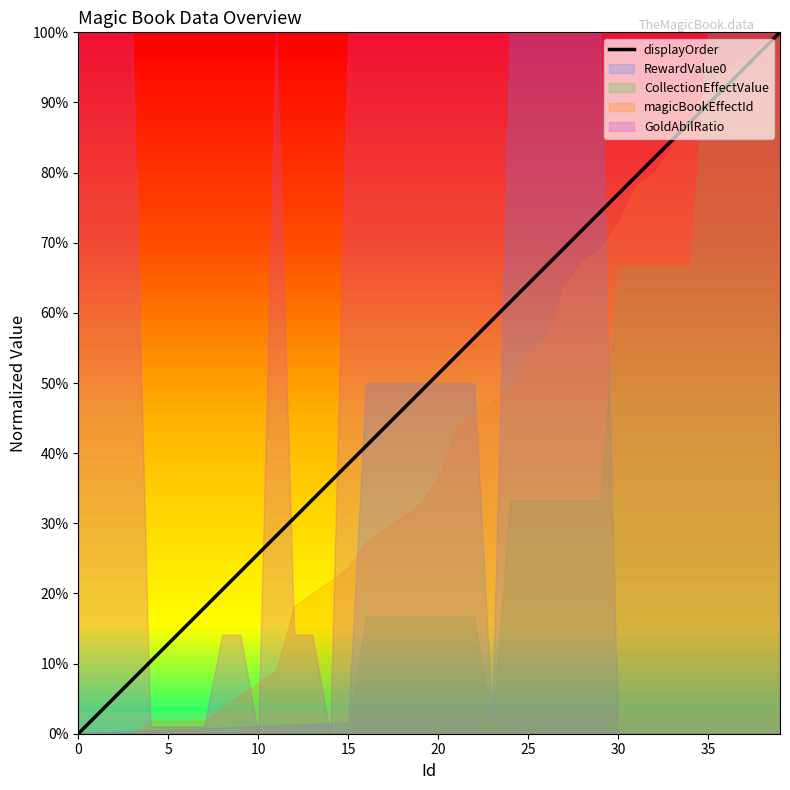

What value does the data have at 23?

0.6